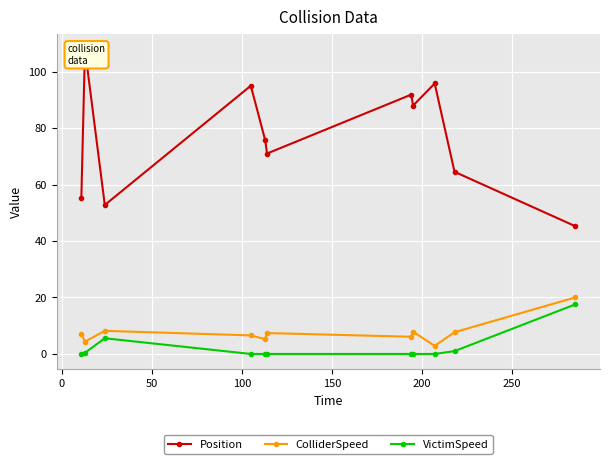

Which series has the largest total across all categories?

Position